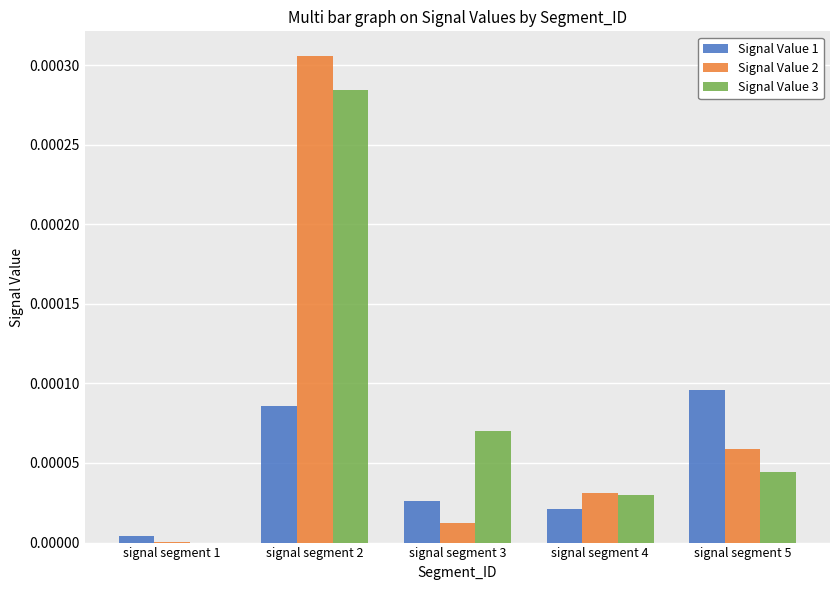

The value of Signal Value 2 at signal segment 5 is 0.0. True or false?

True